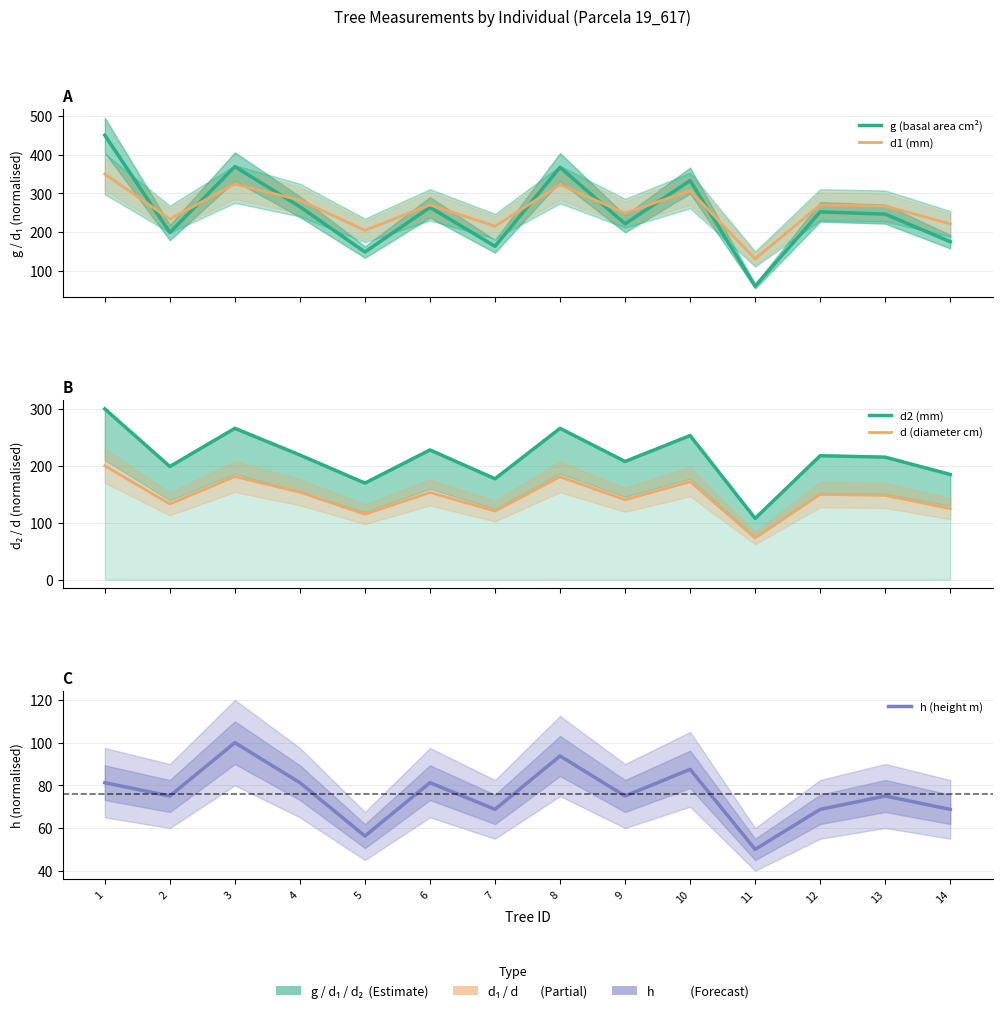

What is the difference between the maximum and second lowest values in the h (height m) series?

43.8